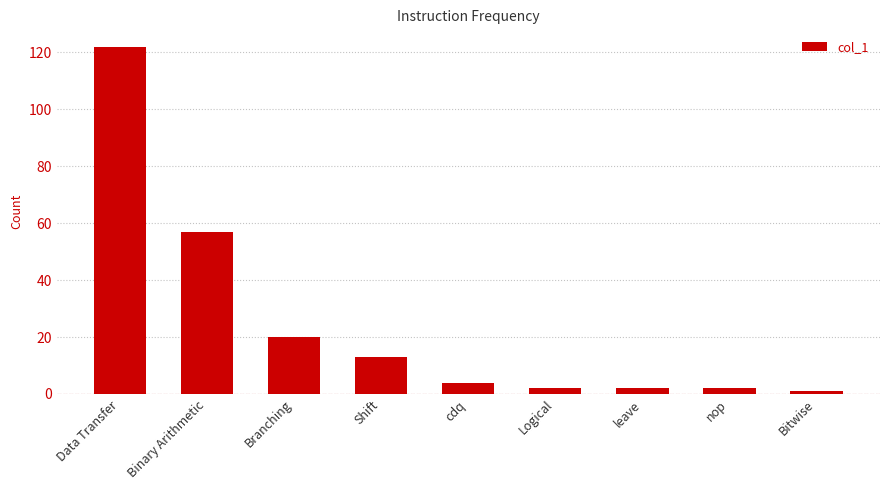

How many data points are less than 4?

4